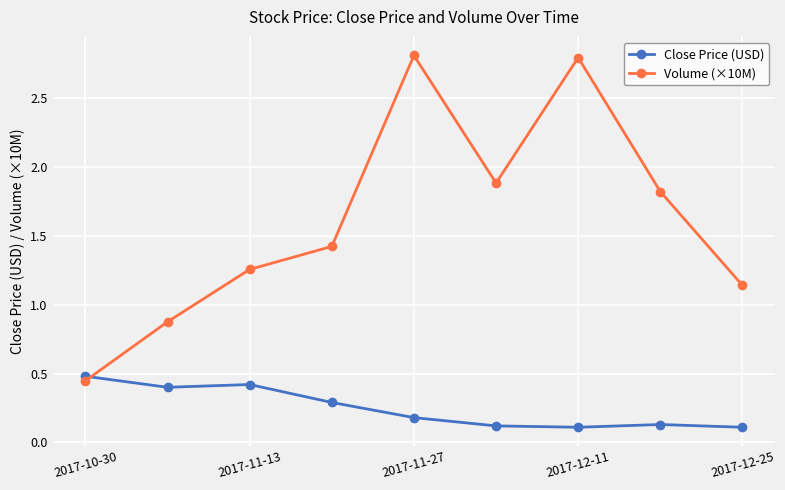

What are all the series names shown in the legend?

Close Price (USD), Volume (×10M)